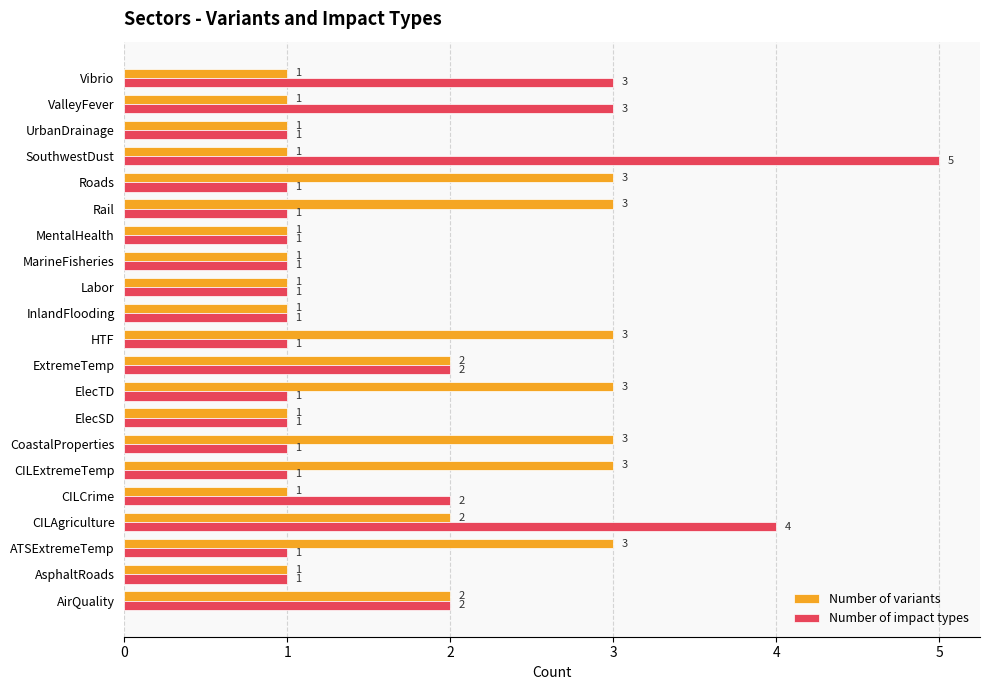

Which series has the largest total across all categories?

Number of variants